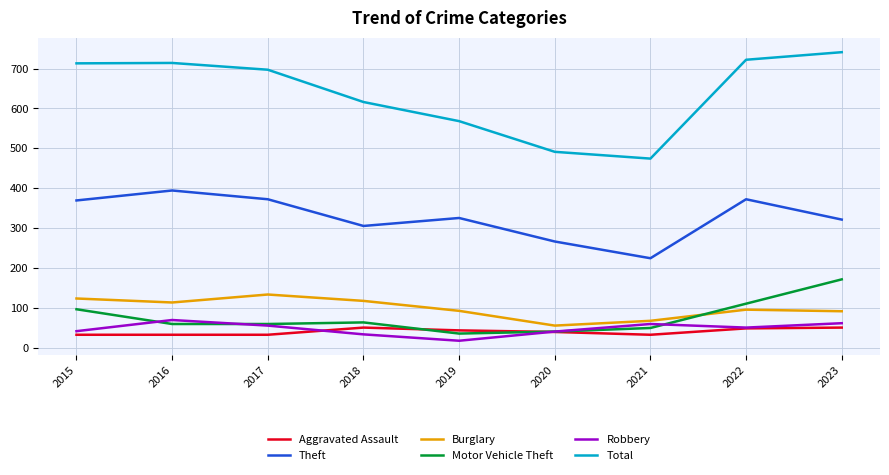

Count the number of data series in this chart.

6